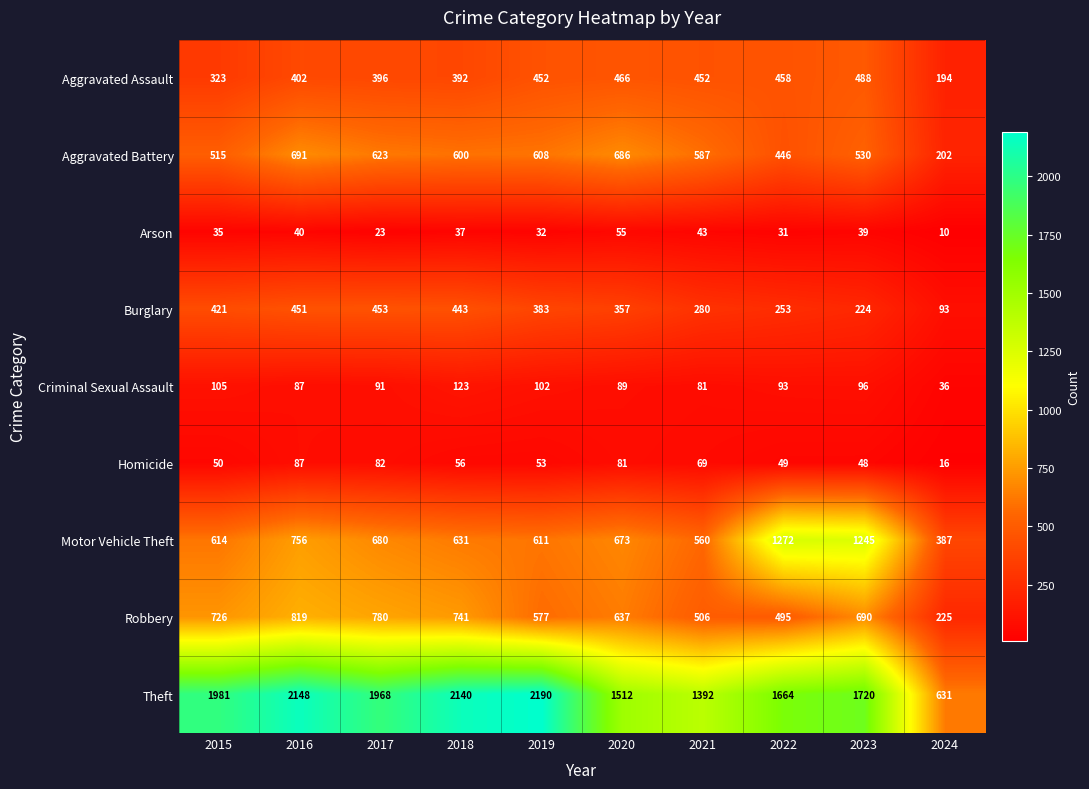

What is the minimum value shown in the chart?

10